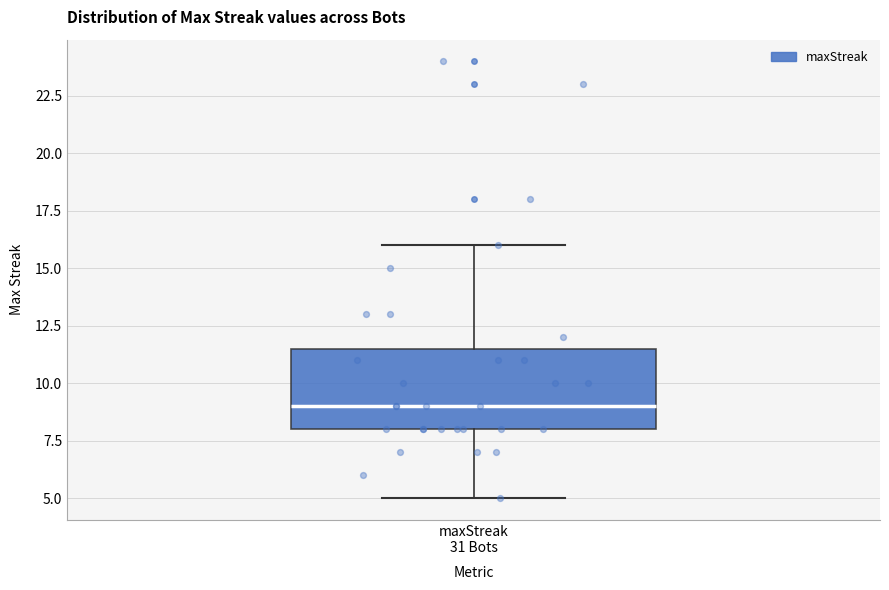

Read this box plot against the y-axis: the position of the median line, the range covered by the box, and the ends of both whiskers. The values are not printed on the chart, so give them approximately, as read against the axis.

median 9.0, box 8.0 to 11.5, whiskers 5.0 to 16.0